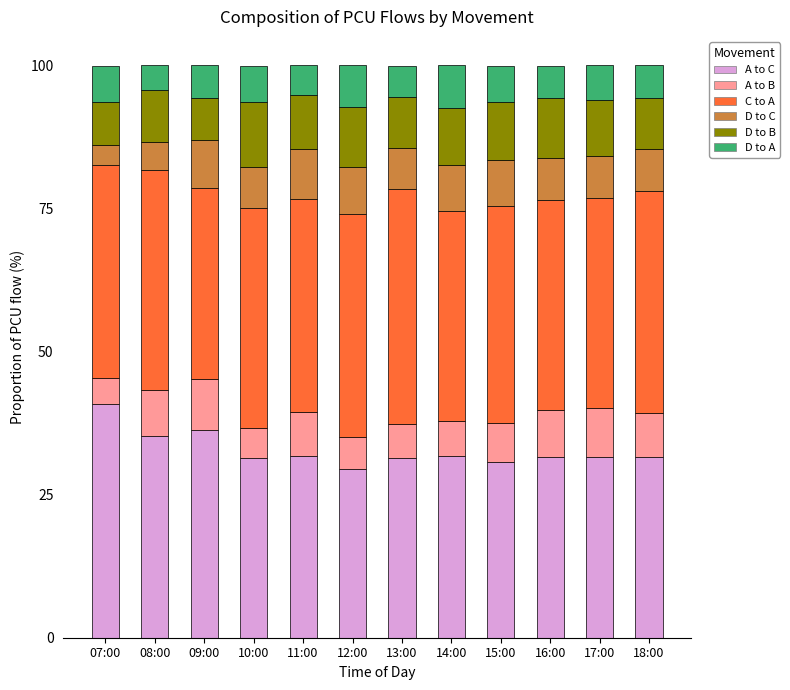

What is the total value across all series at 14:00?

100.0